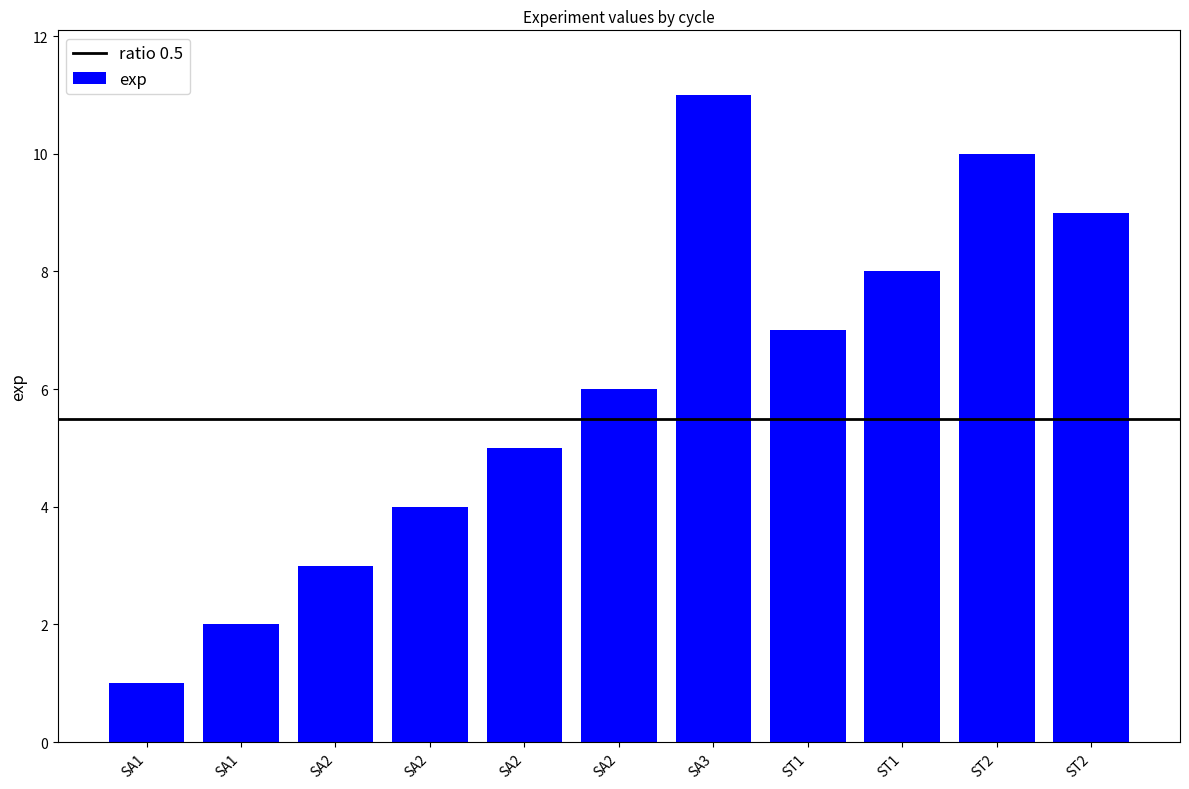

How many categories are shown in the chart?

11